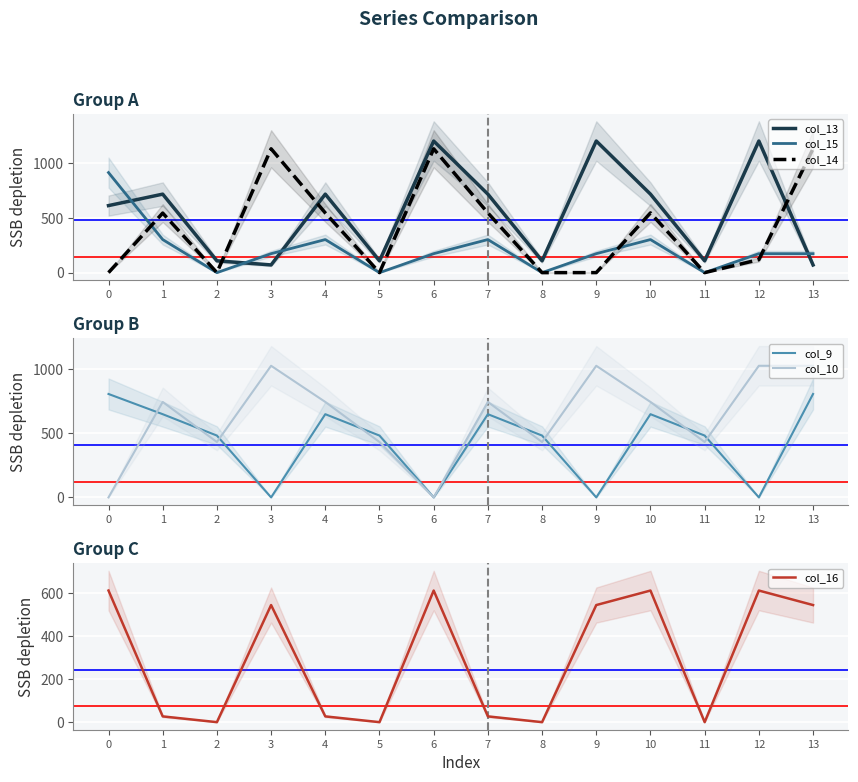

What is the spread (max minus min) of values at 12?

1199.2